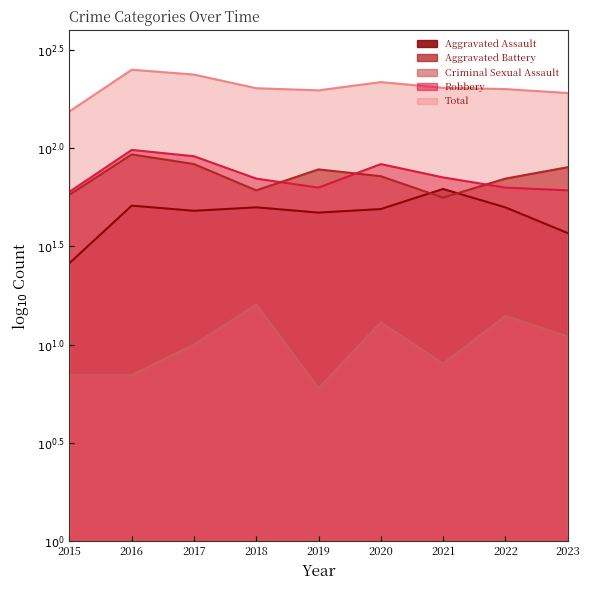

What is the approximate value of Robbery at 2019?

1.8